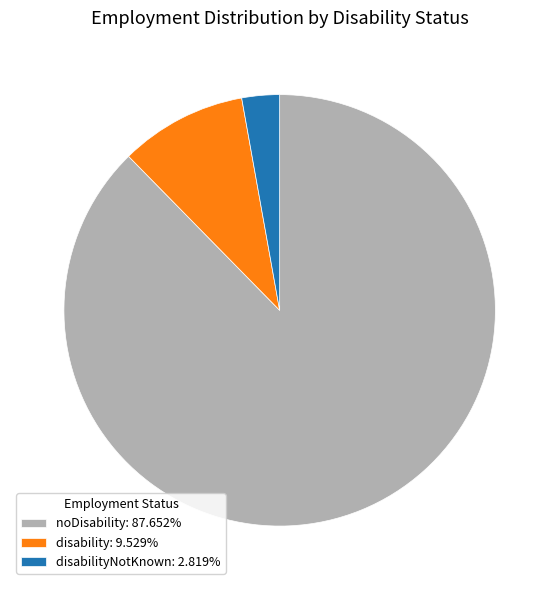

Does disabilityNotKnown: 2.819% represent more than half of the total?

No